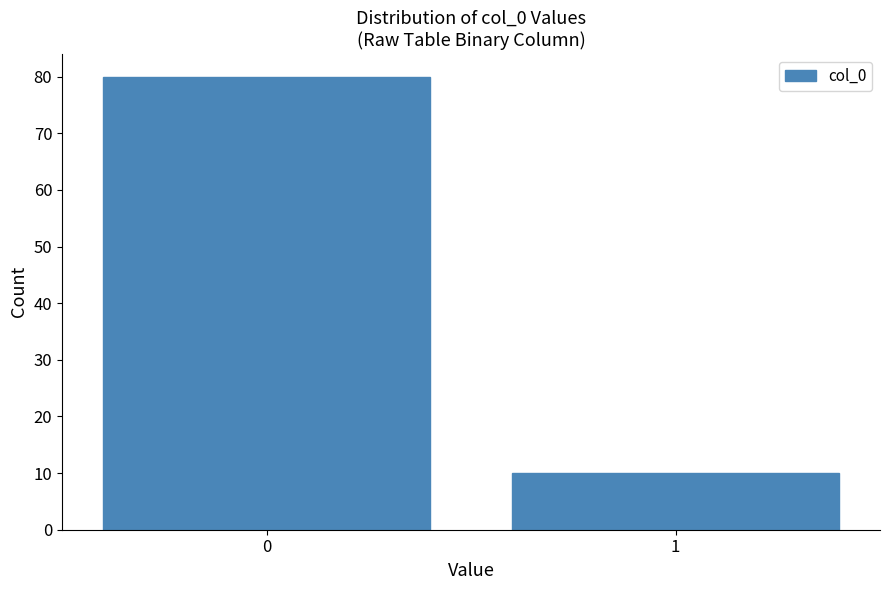

Reading left to right, list all the values displayed in this chart.

80	10